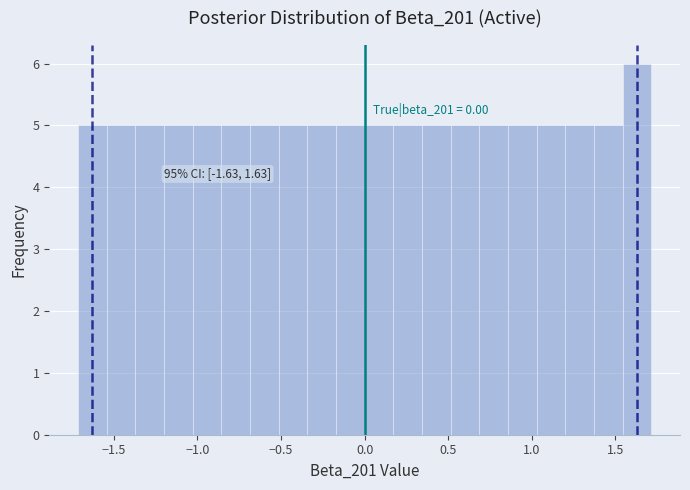

Read against the x-axis, roughly where is the centre of the tallest bar?

1.65